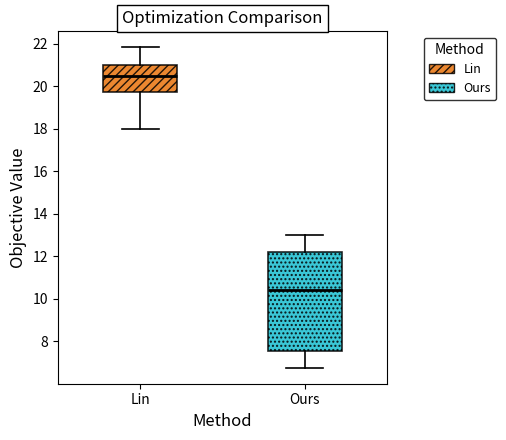

Reading left to right, read every box against the y-axis: the position of its median line, the range the box covers, and the ends of its whiskers. The values are not printed on the chart, so give them approximately, as read against the axis.

Lin: median 20.4, box 19.8 to 21.0, whiskers 18.0 to 21.8
Ours: median 10.4, box 7.6 to 12.2, whiskers 6.8 to 13.0